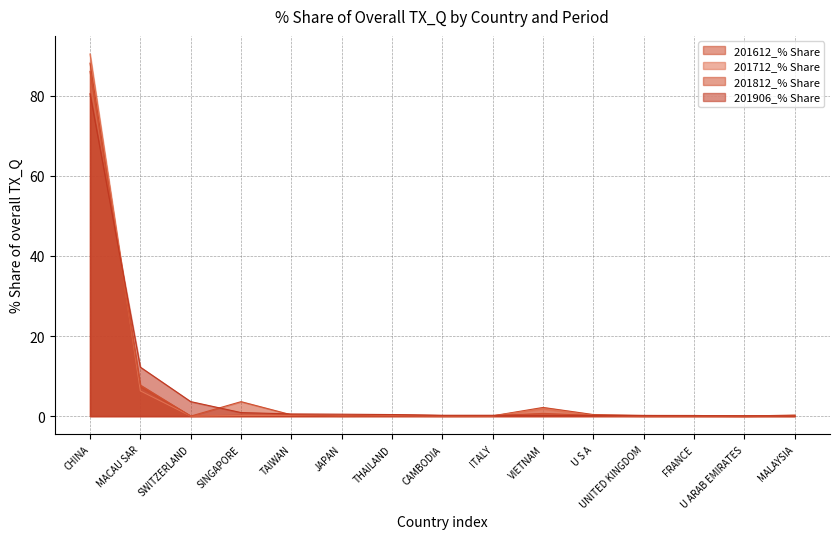

What is the difference between the maximum and minimum values in the 201612_% Share series?

88.1